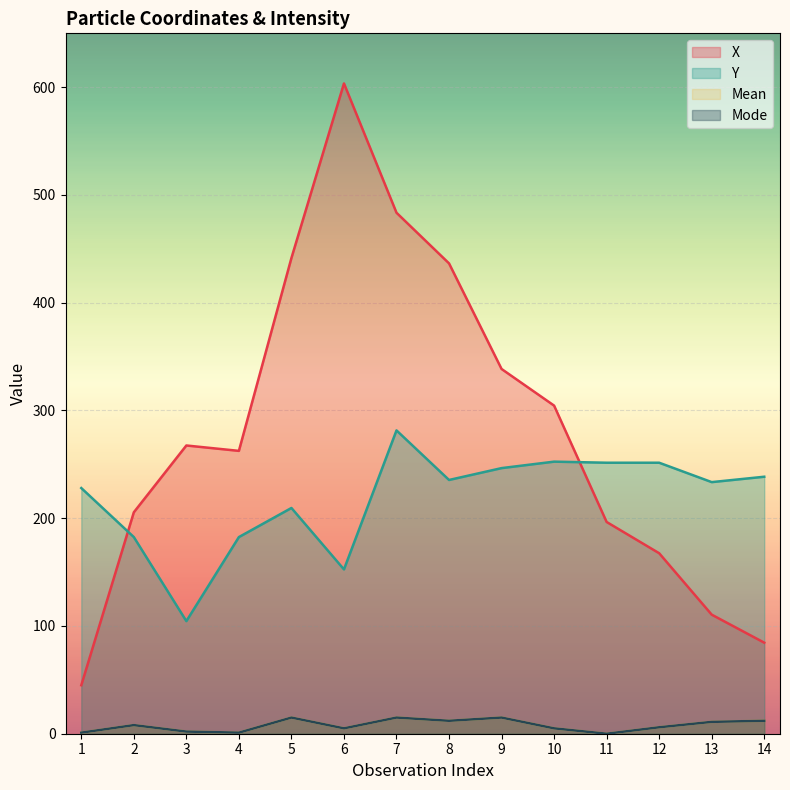

Where is Y nearest to the value 193?

2